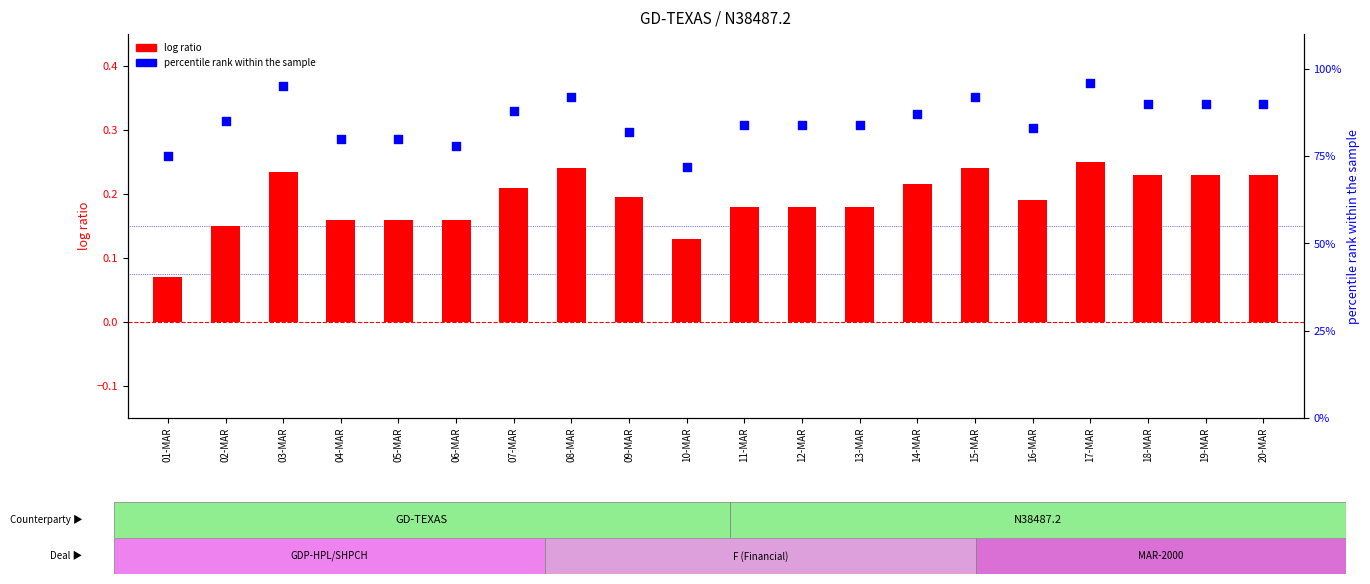

Is the value of log ratio at 20-MAR greater than the value of percentile rank within the sample at 19-MAR?

No